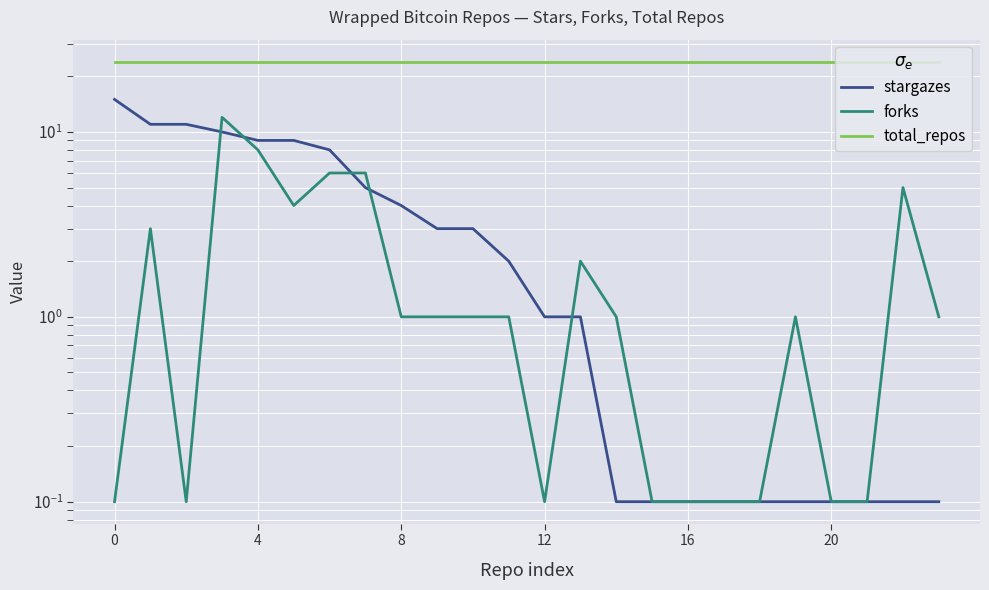

At how many categories does at least one series exceed 16?

24